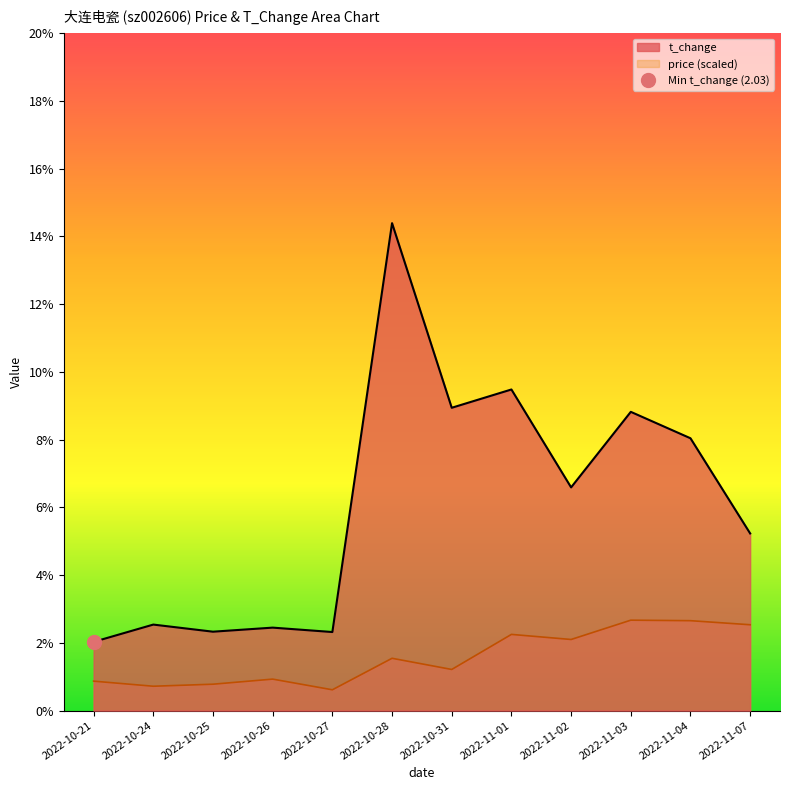

What is the value of the t_change point at the 12th from the left?

5.2